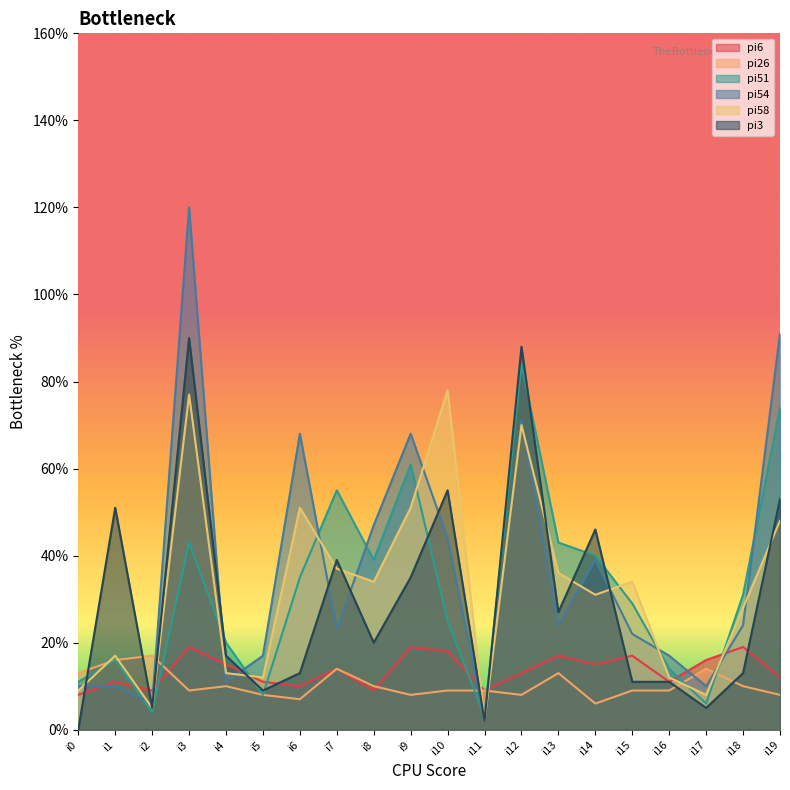

The pi3 series shows 0 at i0. True or false?

True